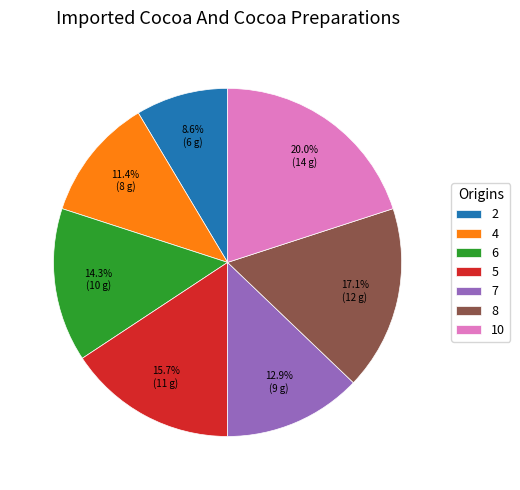

Does 6 account for over 50% of the chart?

No